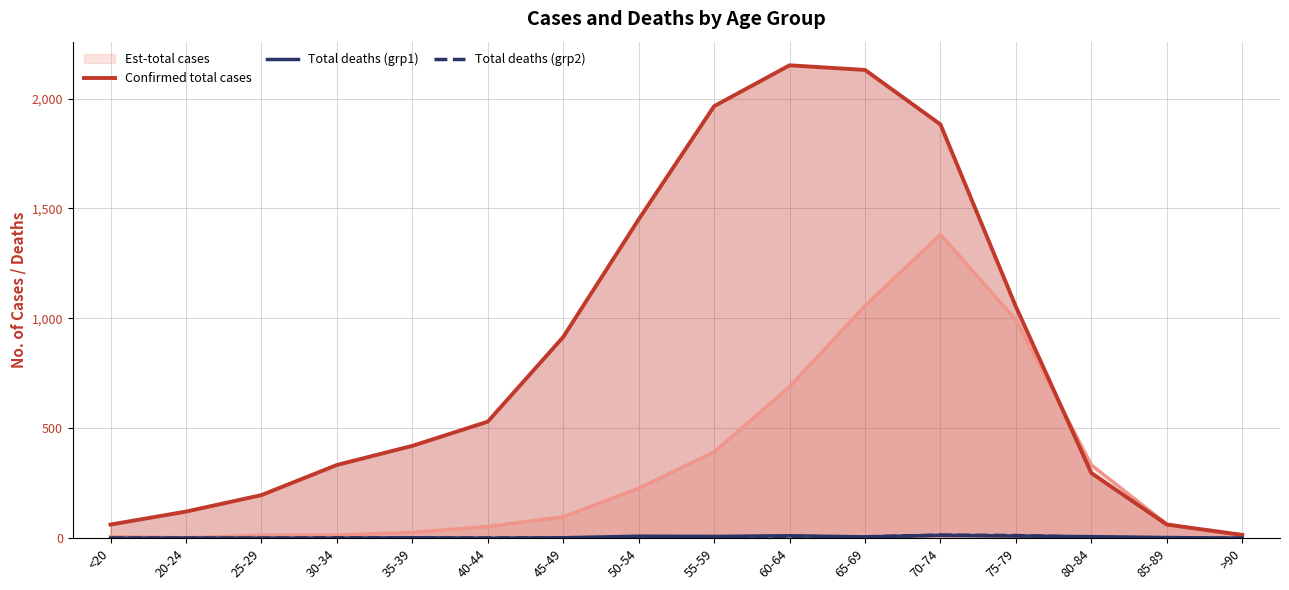

What is the sum of all Total deaths (grp2) values?

60